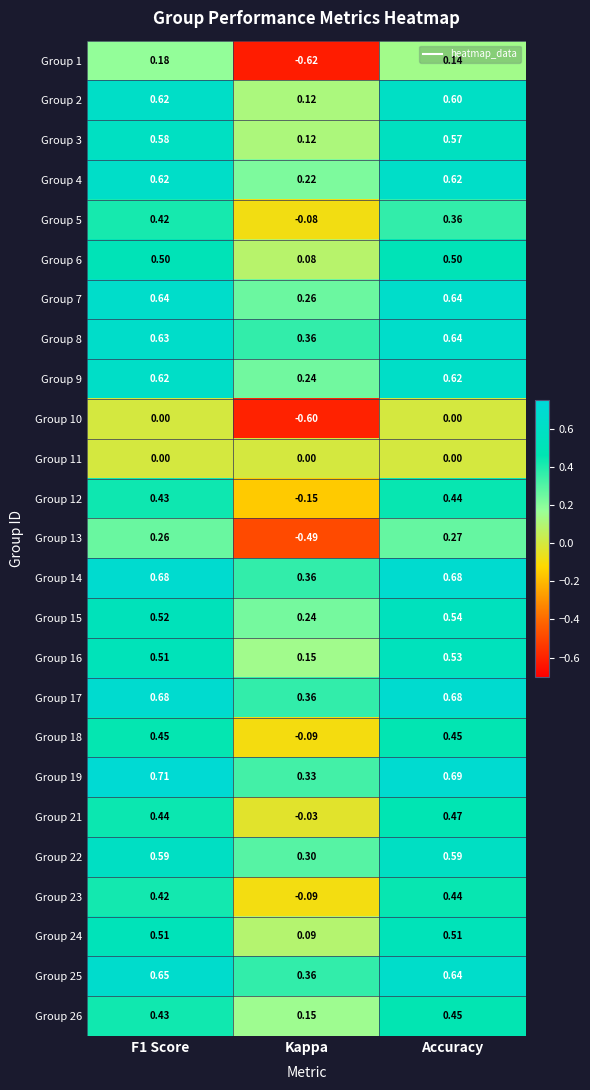

What is the total value across all series at Accuracy?

12.1